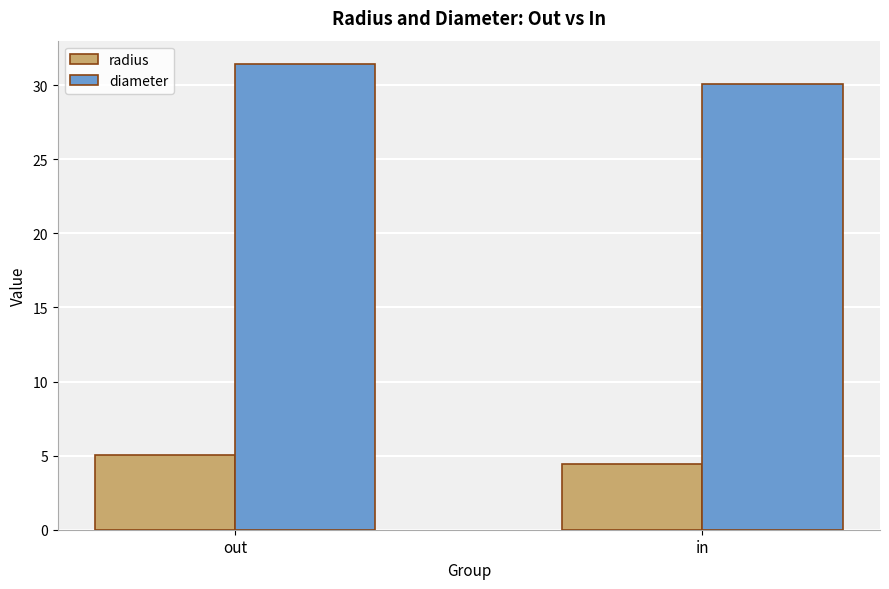

Reading left to right, list all the values displayed in this chart.

radius: 5.1	4.4
diameter: 31.4	30.1